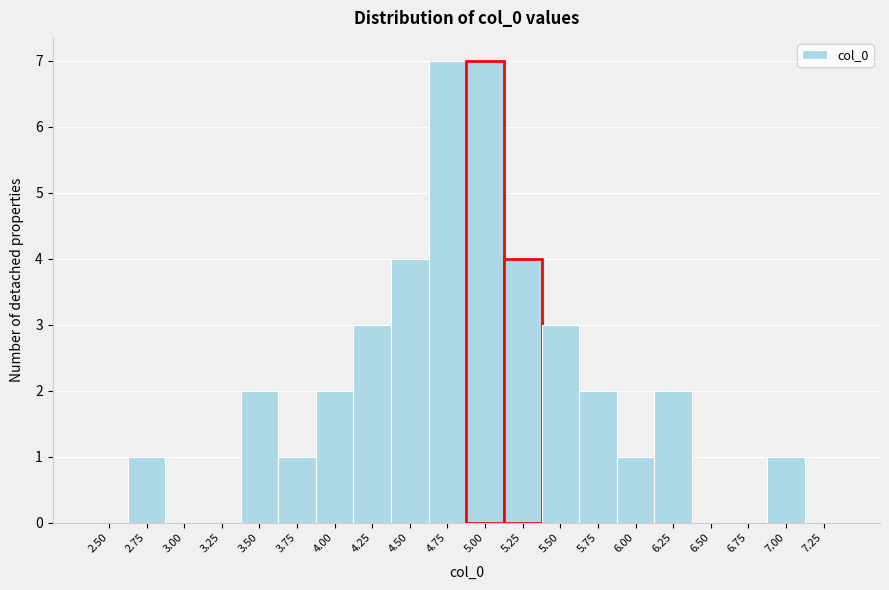

Reading left to right, what are all the values shown in this chart?

2.50=0	2.75=1	3.00=0	3.25=0	3.50=2	3.75=1	4.00=2	4.25=3	4.50=4	4.75=7	5.00=7	5.25=4	5.50=3	5.75=2	6.00=1	6.25=2	6.50=0	6.75=0	7.00=1	7.25=0